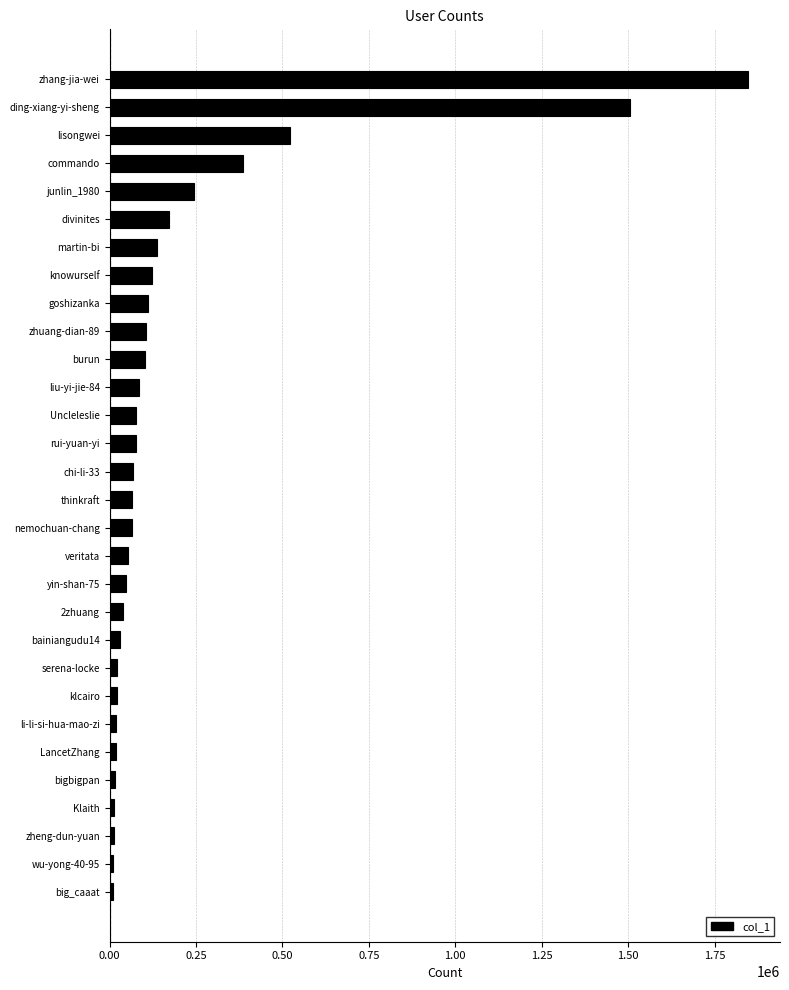

Where is the data nearest to the value 927764?

lisongwei